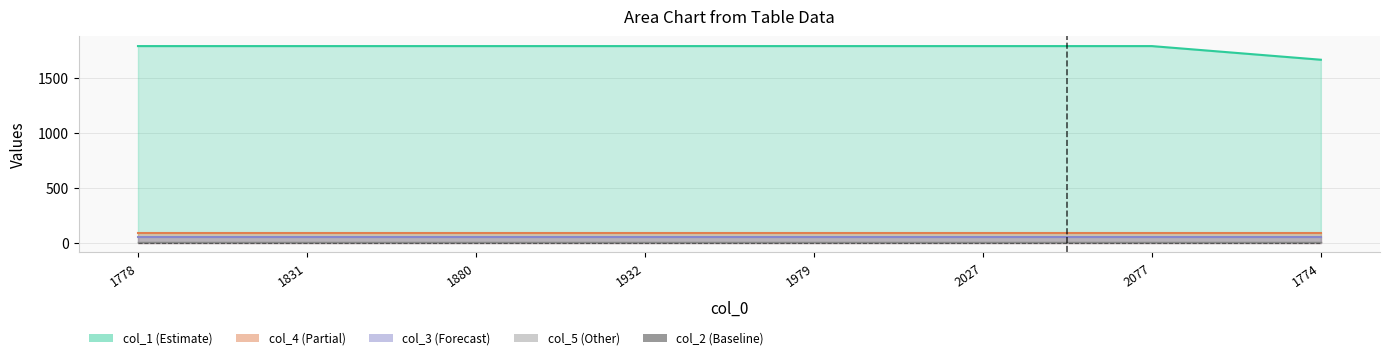

List the labels in order of col_4 value, largest first.

1778, 1831, 1880, 1932, 1979, 2027, 2077, 1774